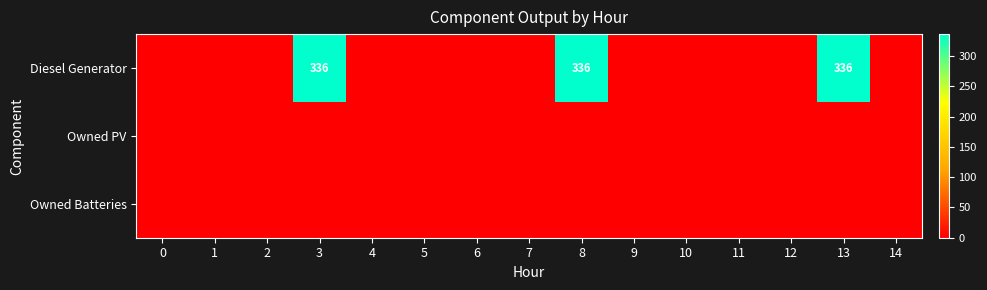

Is it true that Diesel Generator equals 483 at 8?

False